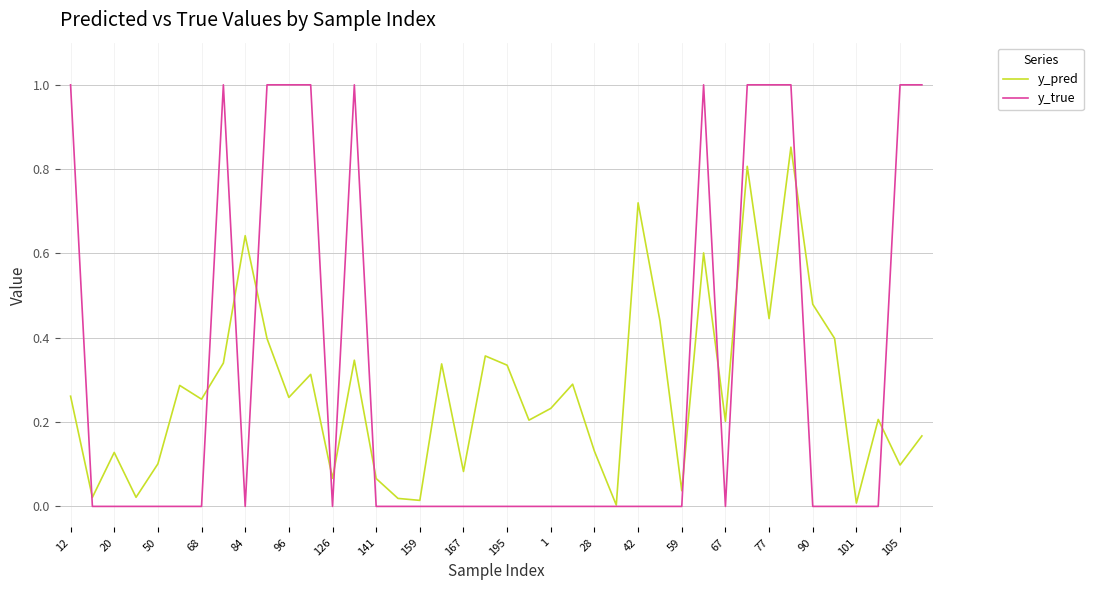

What is the maximum value shown in the chart?

1.0